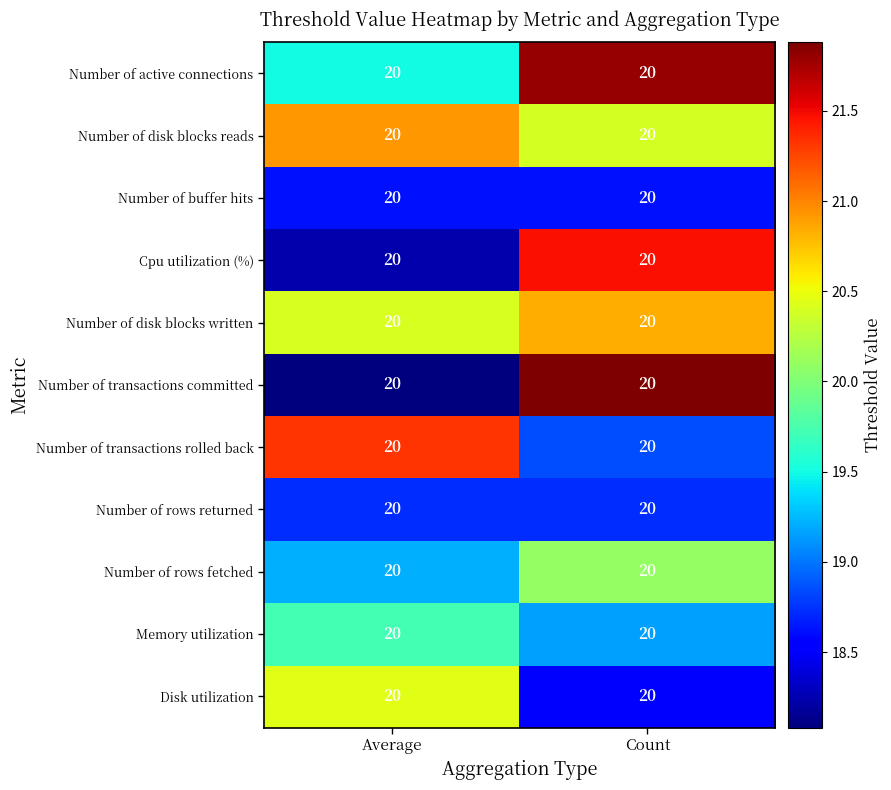

At which category is the sum across all series the highest?

Count